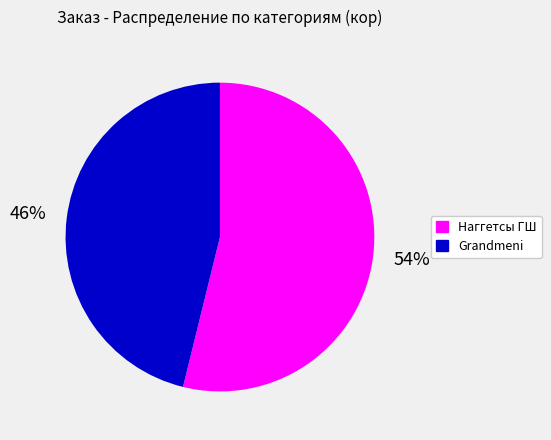

To the nearest percent, what is the difference between the Grandmeni and Наггетсы ГШ slice percentages?

8%